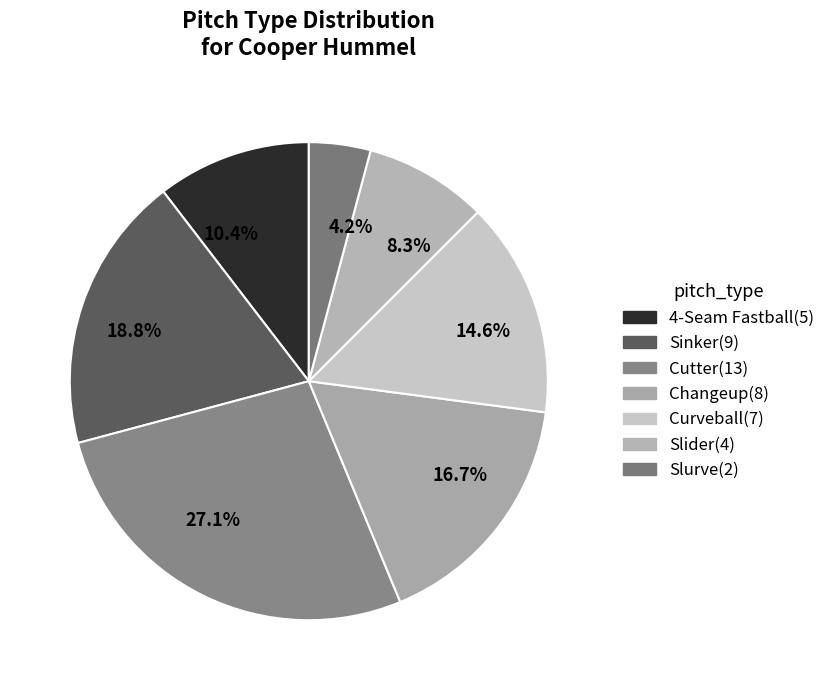

Which category has the smallest portion of the pie?

4.2%